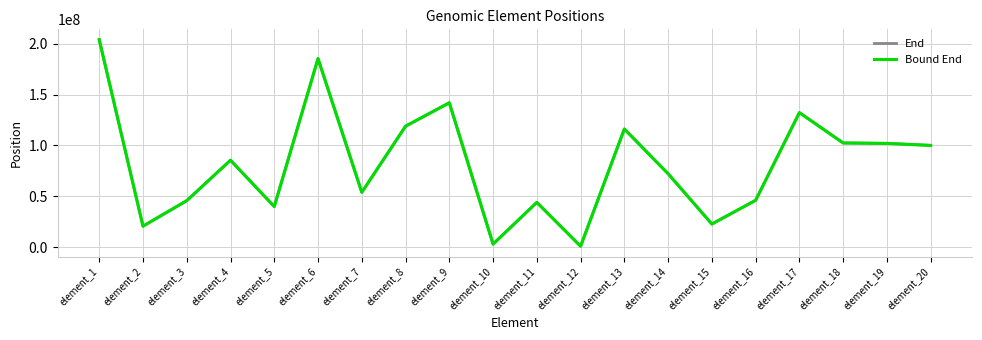

The value of End at element_6 is 185318582. True or false?

True